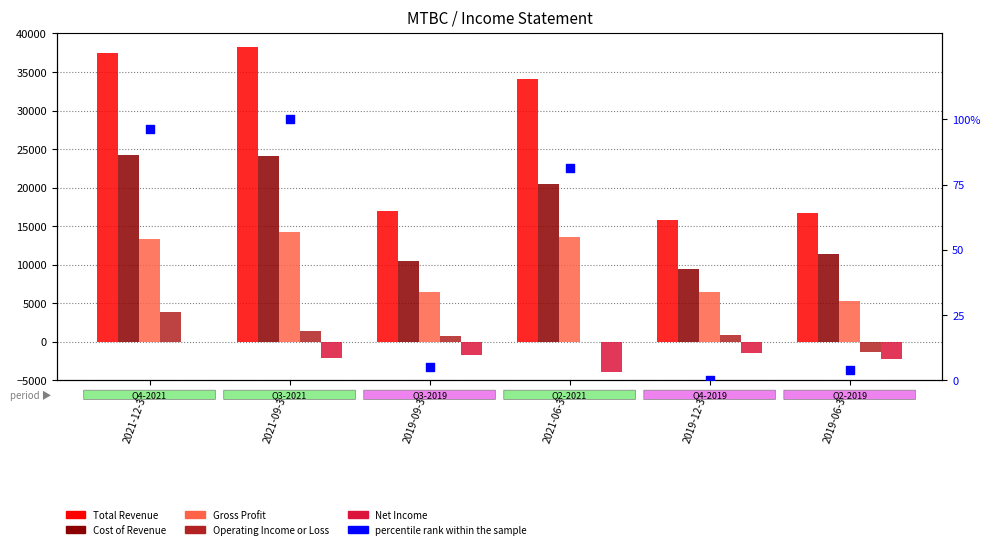

Which series reaches the minimum Y coordinate?

Net Income